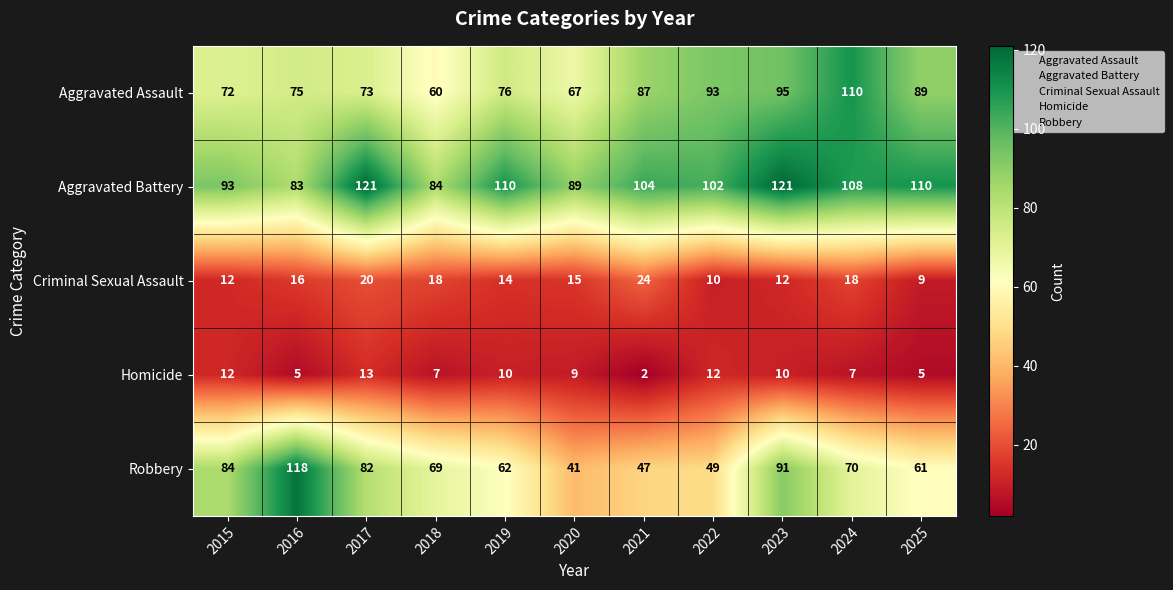

How many data points does each series have?

11